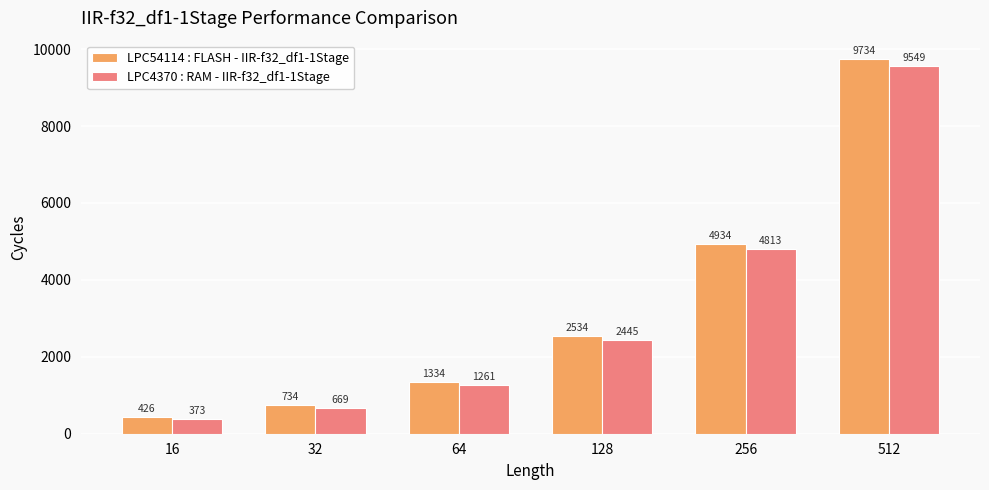

How many groups of bars are there?

6